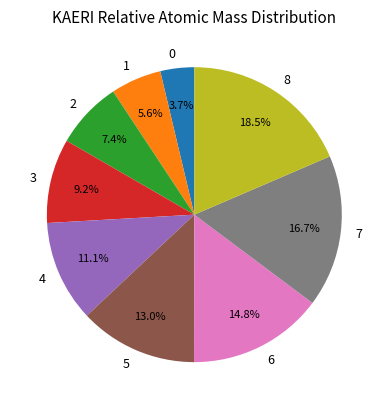

Which has a higher value, 0 or 5?

5